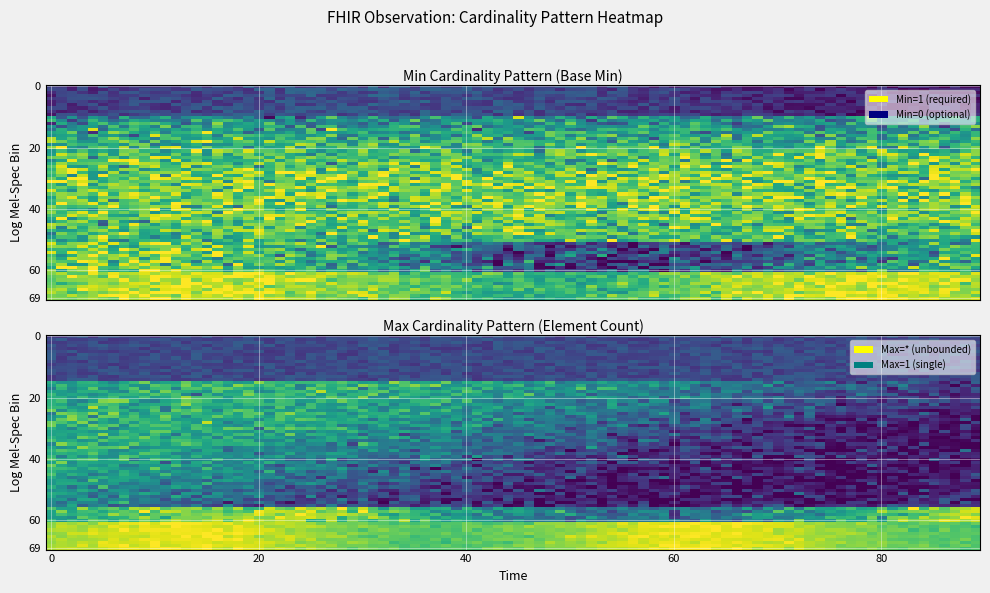

What is the total value across all series at 0?

1